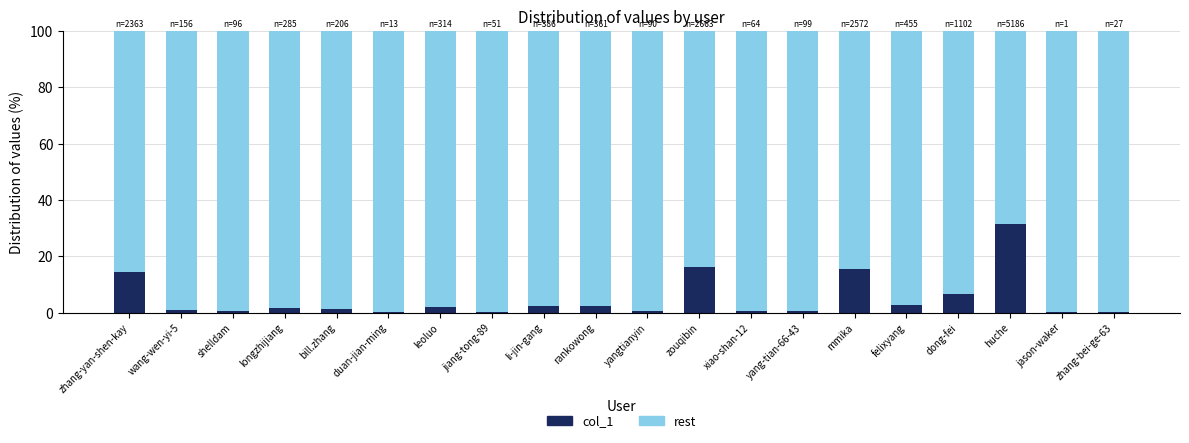

Is it true that col_1 equals 0.6 at yang-tian-66-43?

True